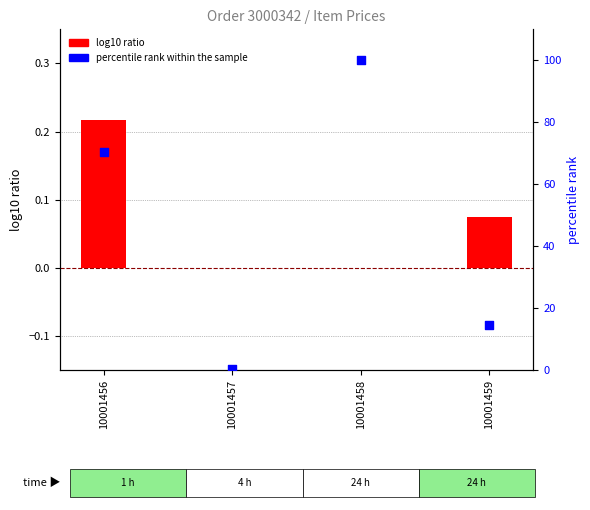

At how many categories does at least one series exceed 88?

1